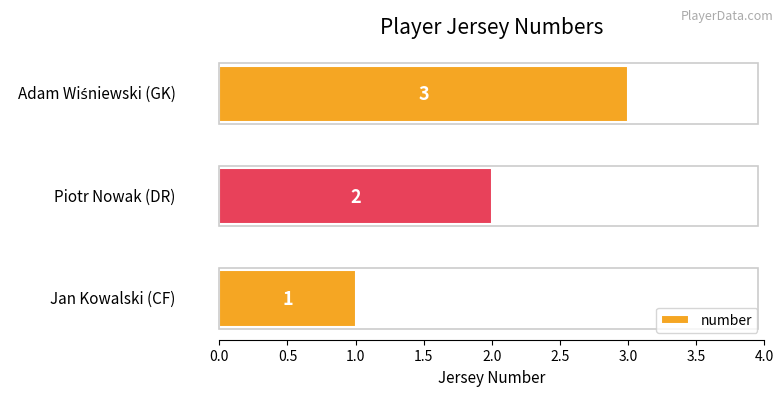

How many values are between 1 and 3?

3